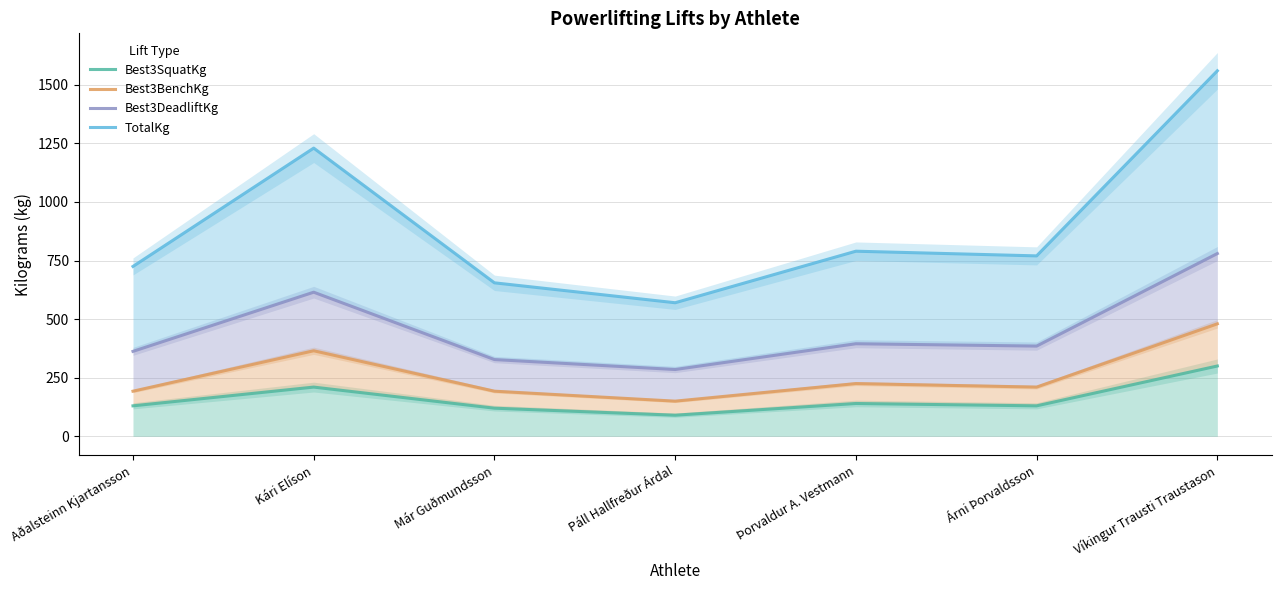

What are all the series names shown in the legend?

Best3SquatKg, Best3BenchKg, Best3DeadliftKg, TotalKg